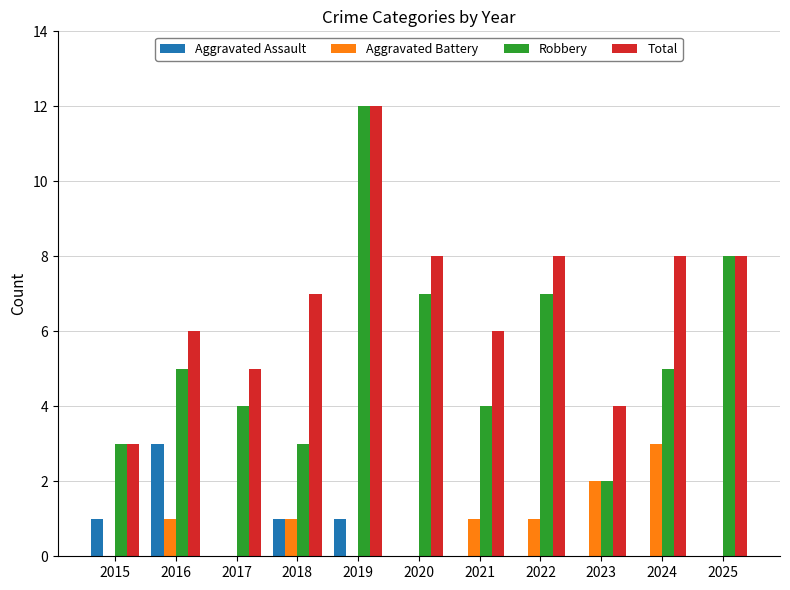

Reading left to right, what are all the values shown in this chart?

Aggravated Assault: 2015=1	2016=3	2017=0	2018=1	2019=1	2020=0	2021=0	2022=0	2023=0	2024=0	2025=0
Aggravated Battery: 2015=0	2016=1	2017=0	2018=1	2019=0	2020=0	2021=1	2022=1	2023=2	2024=3	2025=0
Robbery: 2015=3	2016=5	2017=4	2018=3	2019=12	2020=7	2021=4	2022=7	2023=2	2024=5	2025=8
Total: 2015=3	2016=6	2017=5	2018=7	2019=12	2020=8	2021=6	2022=8	2023=4	2024=8	2025=8